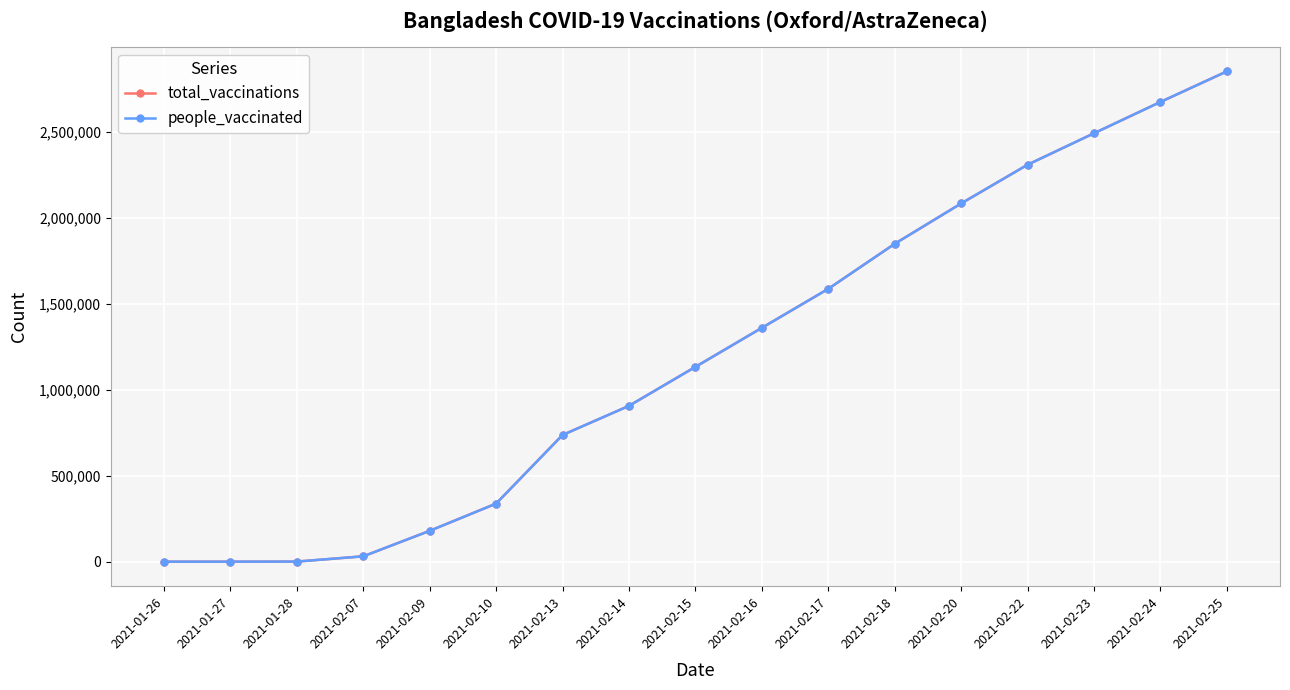

Does the chart have visible grid lines?

Yes